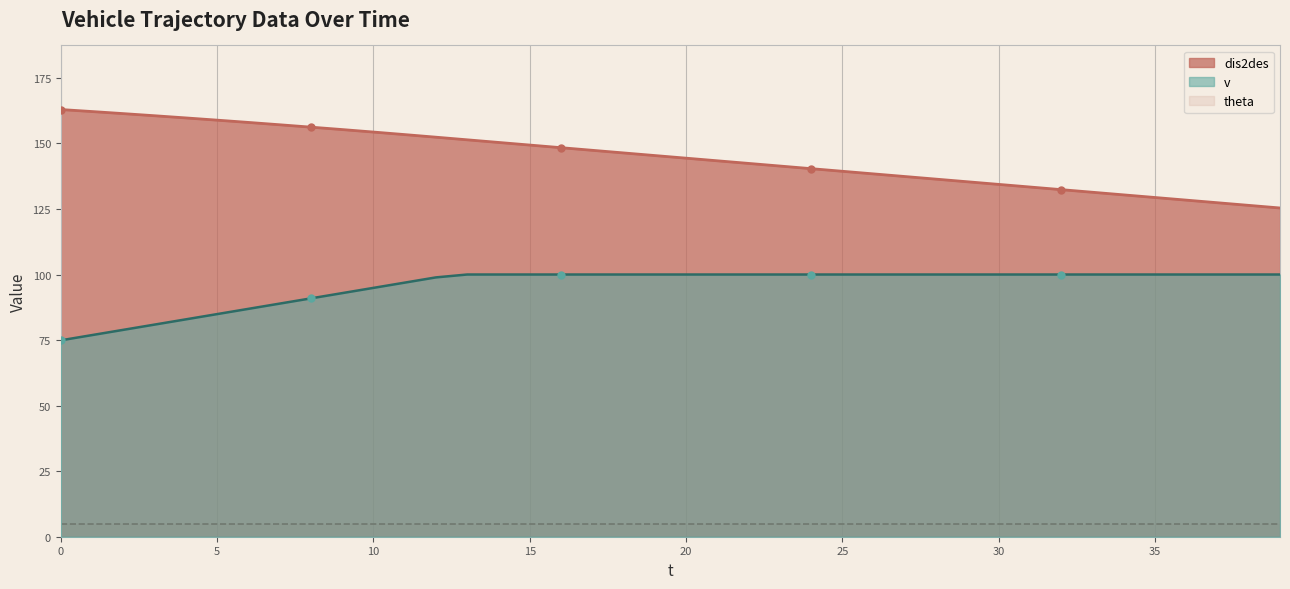

Rank the categories by dis2des value from lowest to highest.

39, 38, 37, 36, 35, 34, 33, 32, 31, 30, 29, 28, 27, 26, 25, 24, 23, 22, 21, 20, 19, 18, 17, 16, 15, 14, 13, 12, 11, 10, 9, 8, 7, 6, 5, 4, 3, 2, 1, 0